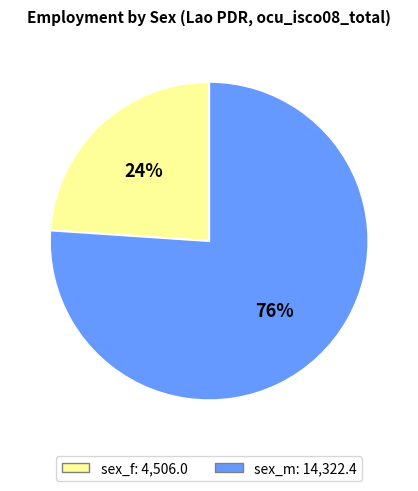

To the nearest percent, what is the average slice percentage?

50%